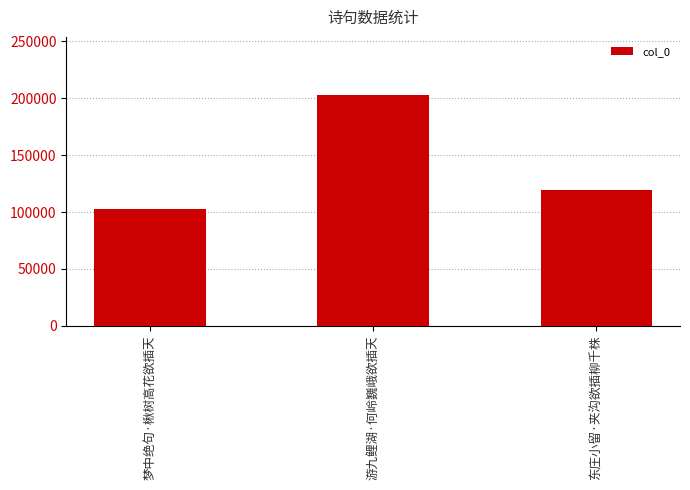

What is the difference between the values at 梦中绝句·楸树高花欲插天 and 游九鲤湖·何岭巍峨欲插天?

100560